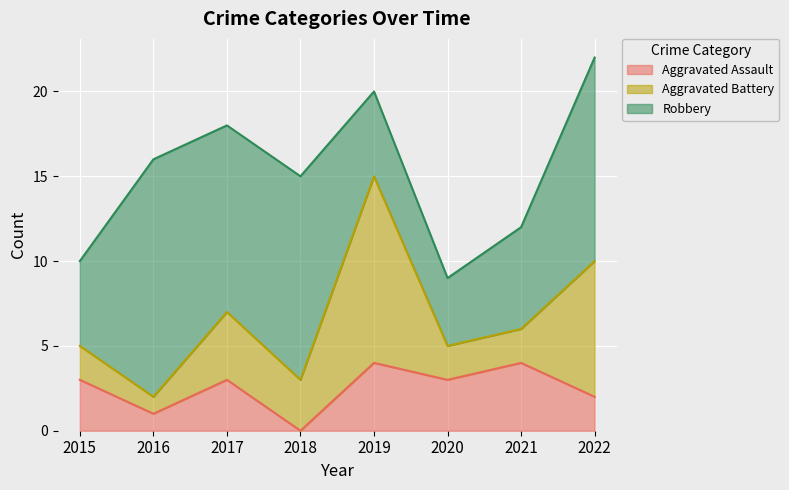

What is the value of the Aggravated Assault point at the 1st from the left?

3